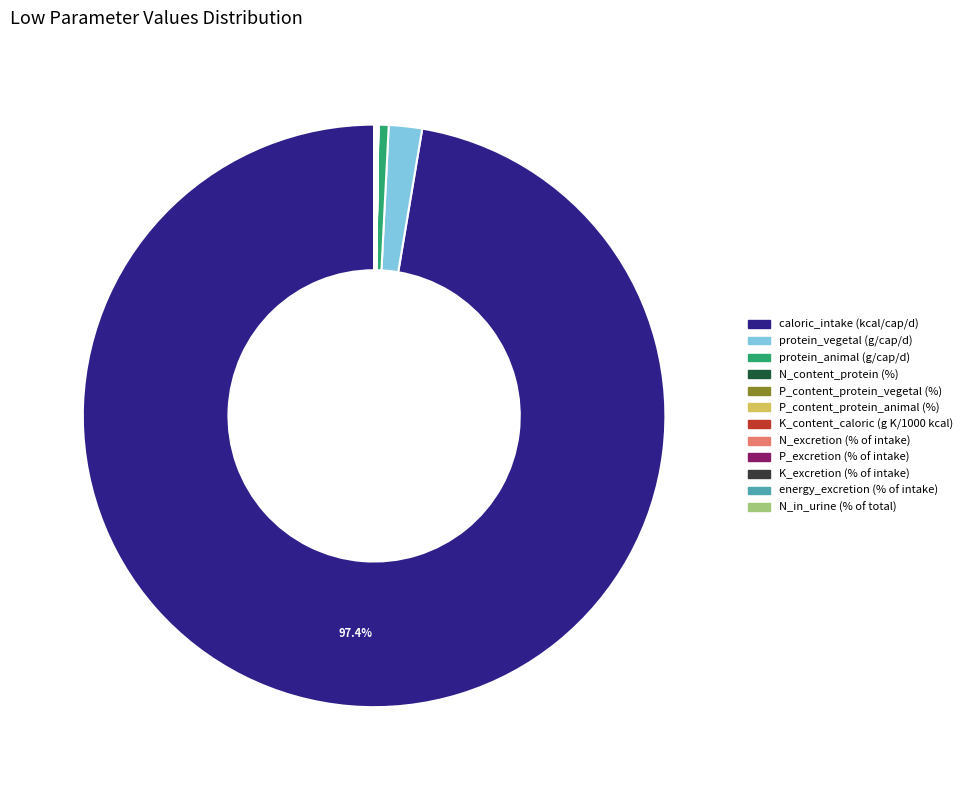

Which slice is the largest?

caloric_intake (kcal/cap/d)